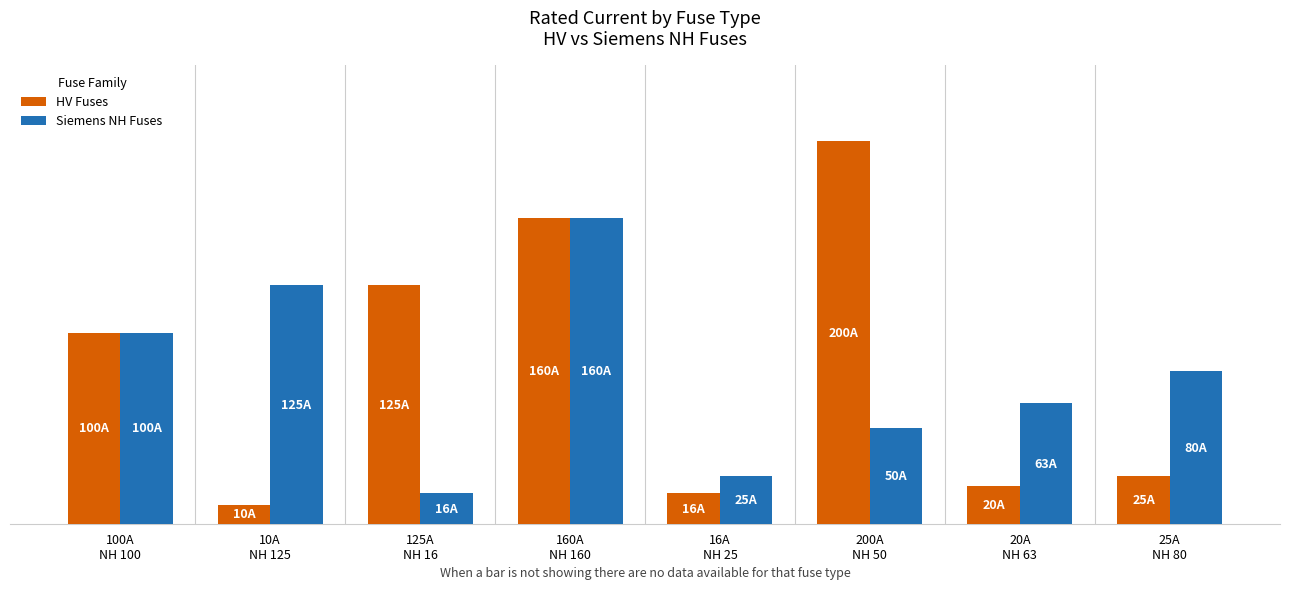

Rank the series by their average value, from lowest to highest.

Siemens NH Fuses, HV Fuses